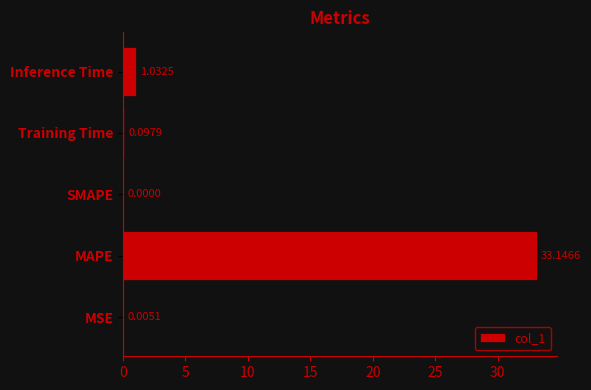

What is the sum of all values?

34.3